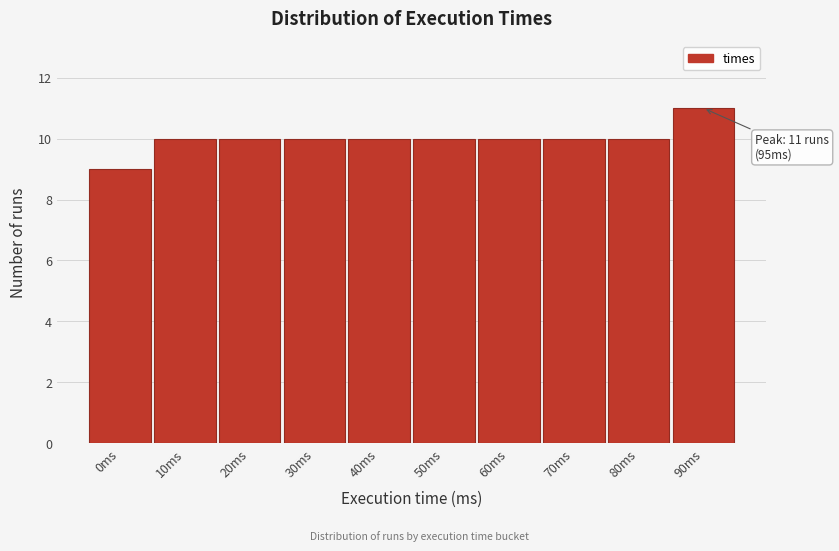

Reading right to left, extract all data points from this chart.

11	10	10	10	10	10	10	10	10	9